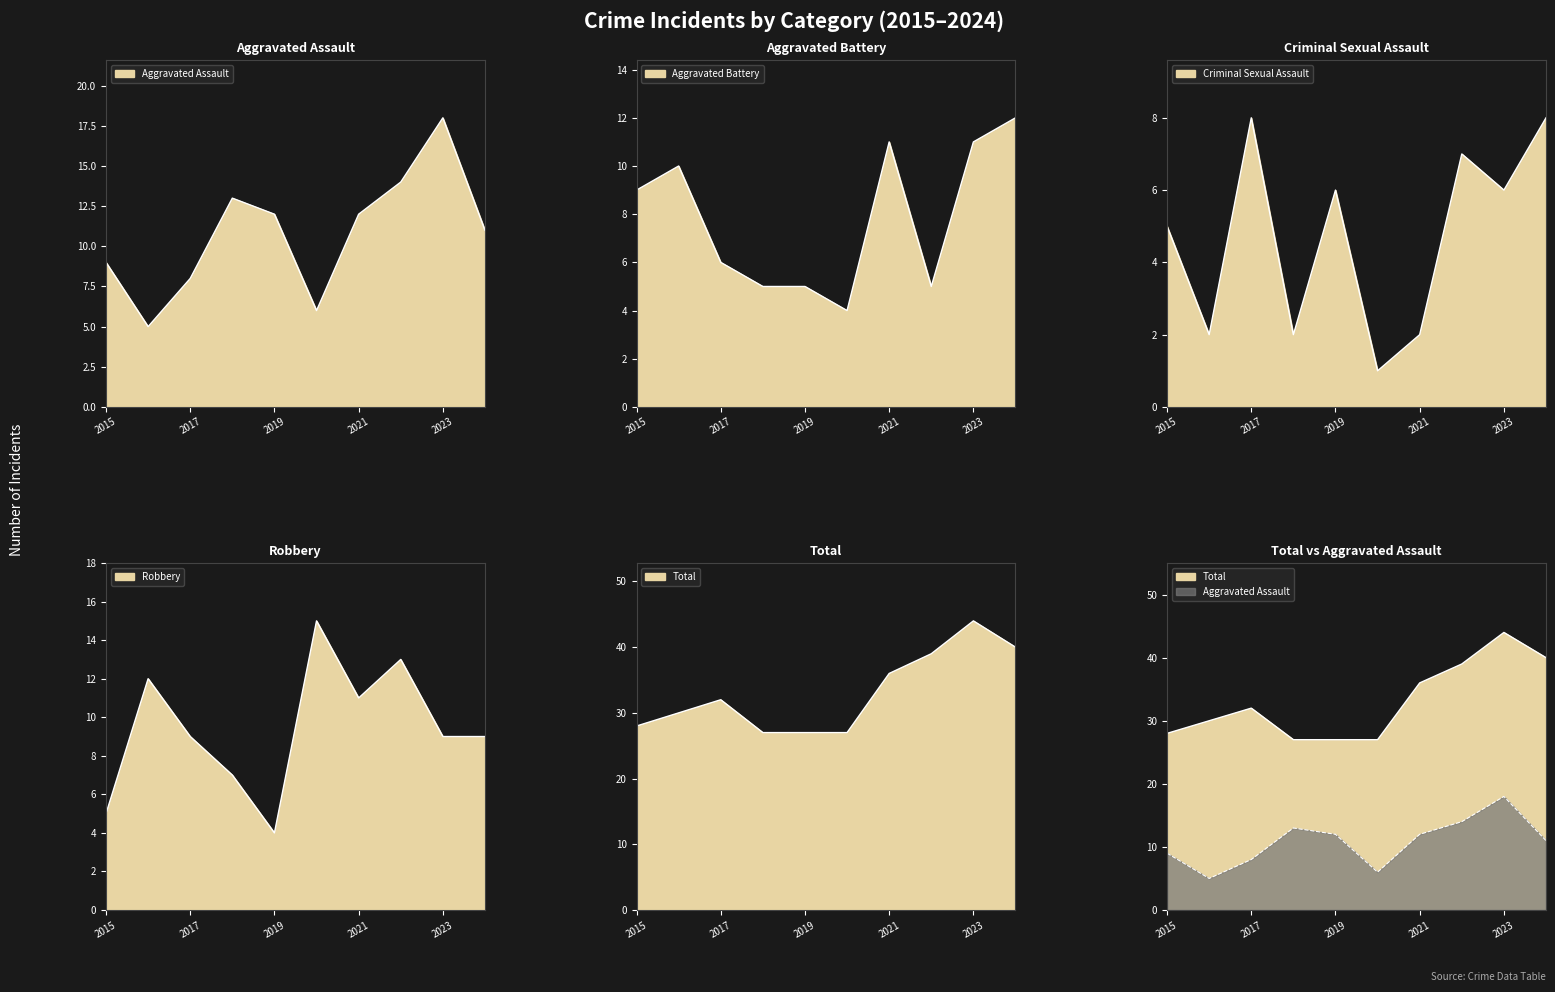

True or false: Aggravated Assault and Criminal Sexual Assault cross at least once.

False